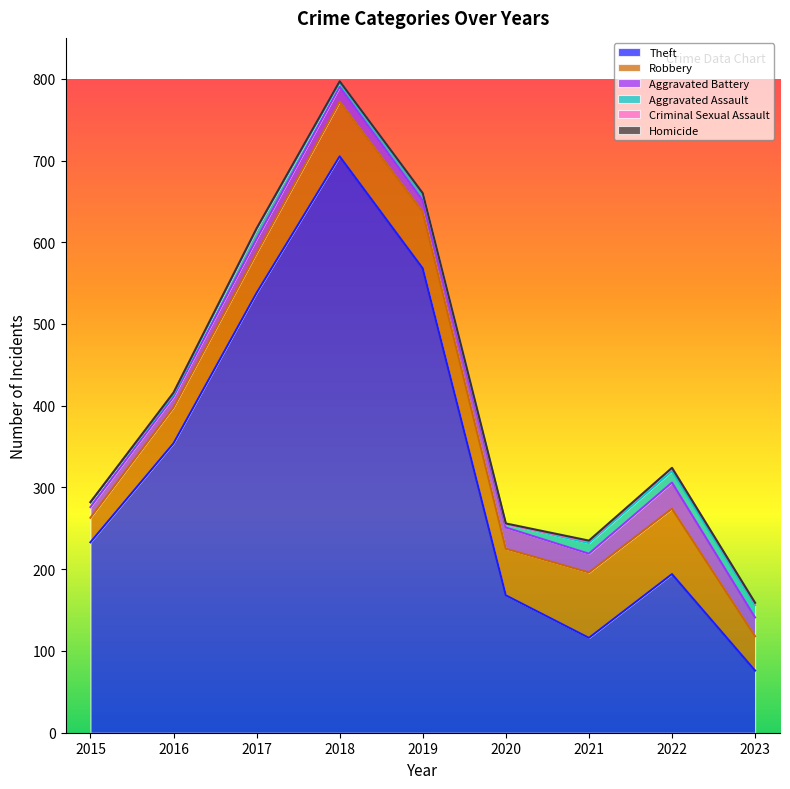

At which category does the chart reach its peak across all series?

2018